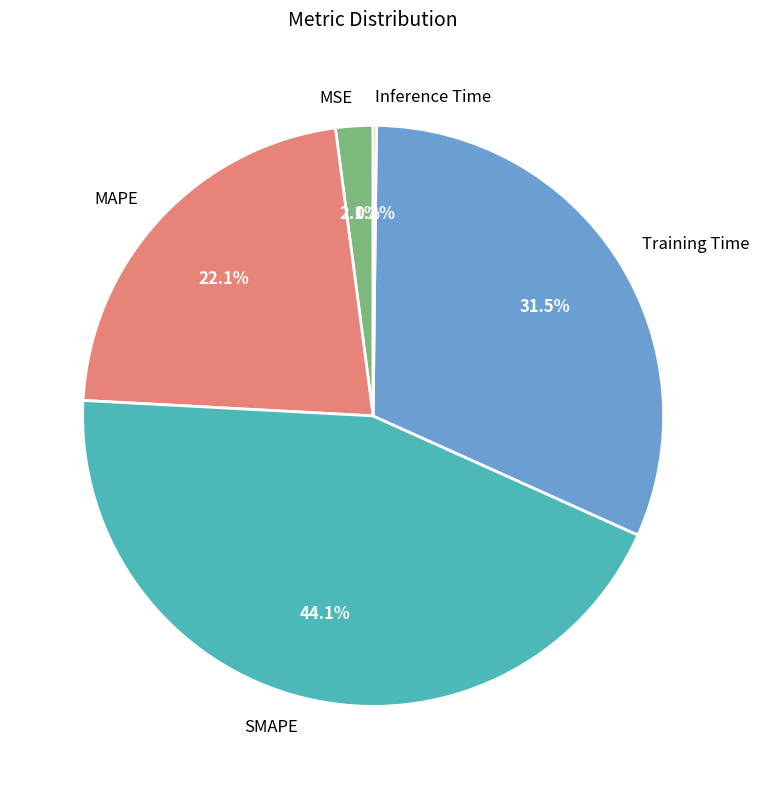

Does MSE account for over 50% of the chart?

No